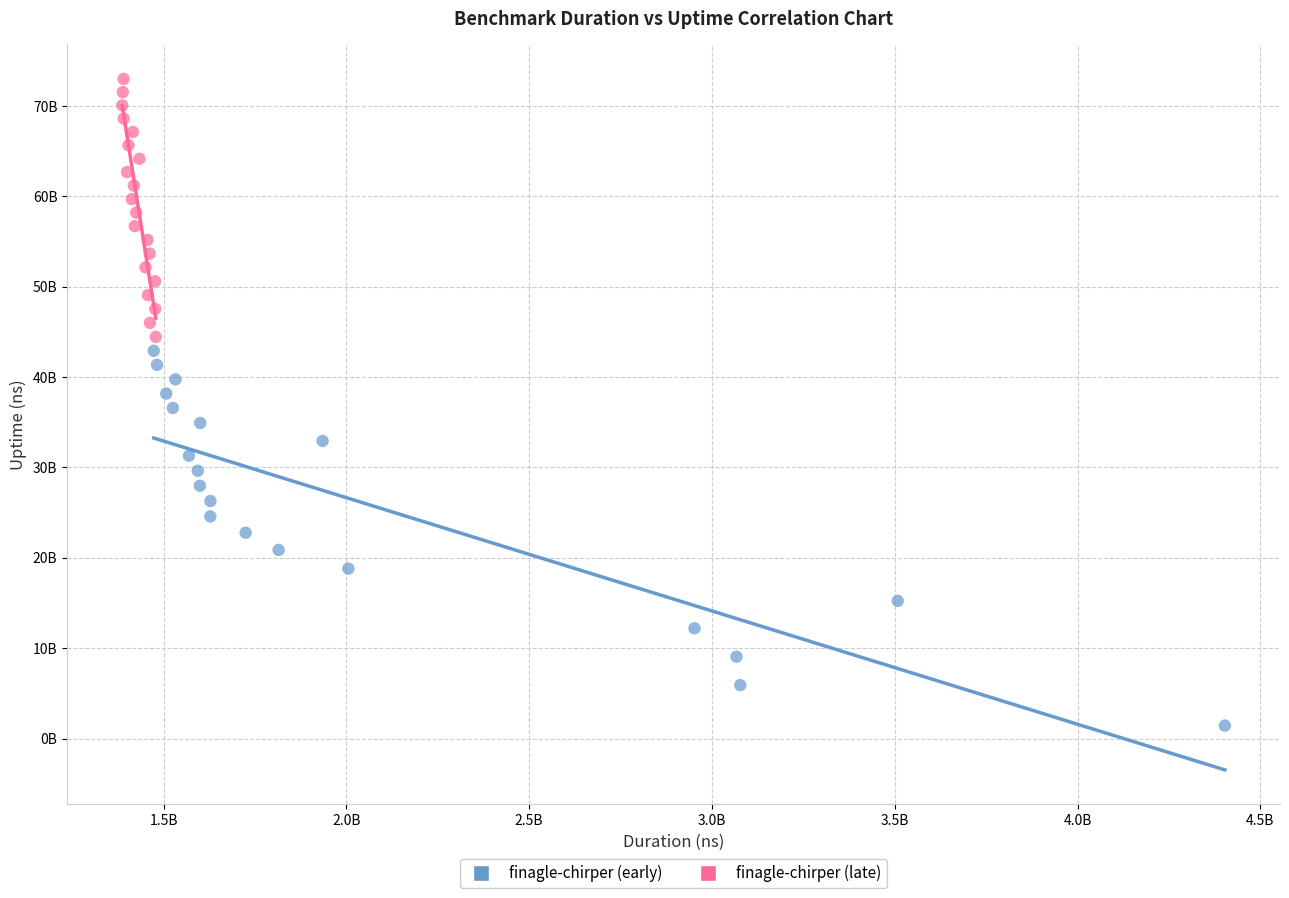

Which series has the largest Y range (max minus min)?

finagle-chirper (early)